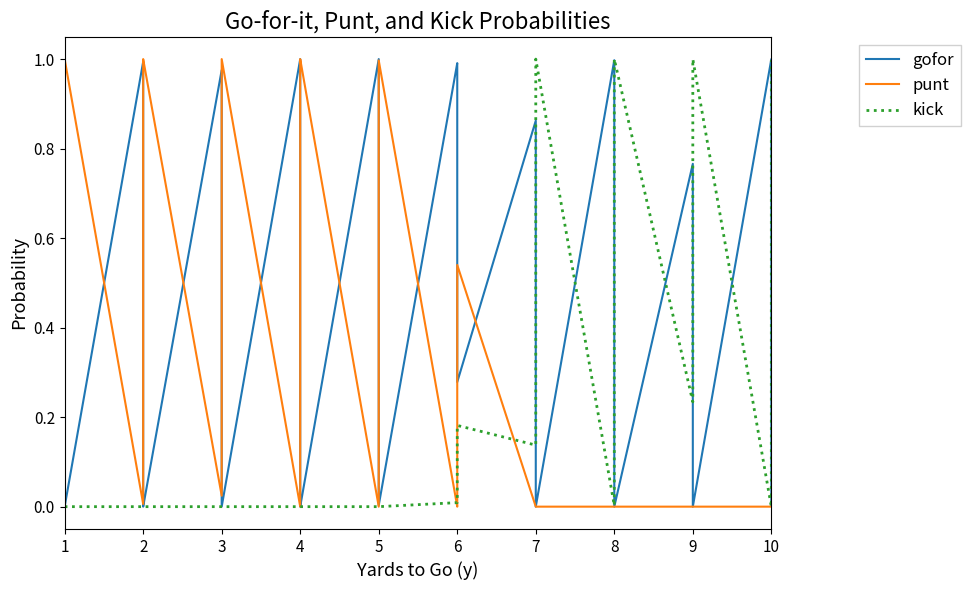

At which label does punt reach its peak?

1